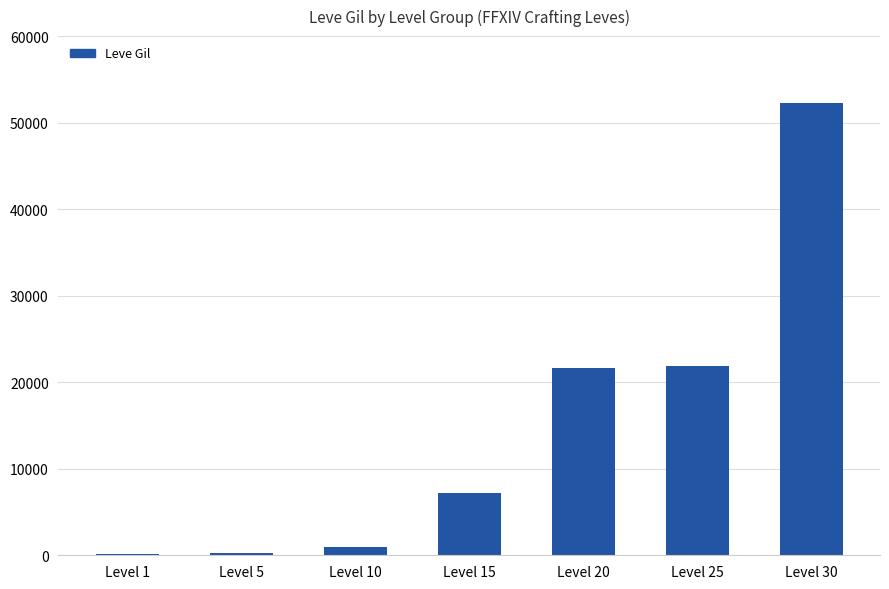

The value at Level 20 is 21600. True or false?

True